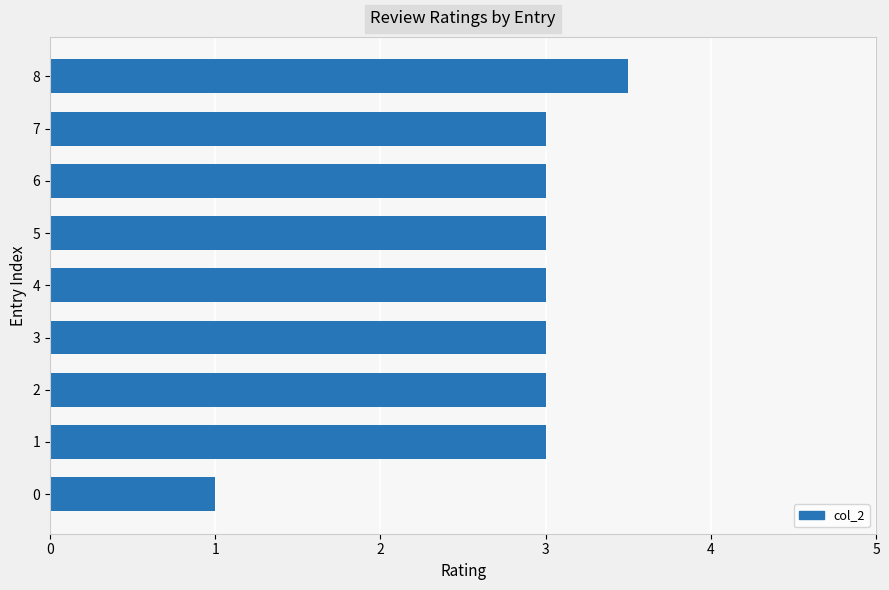

What is the ratio of the value at 8 to the value at 7?

1.2